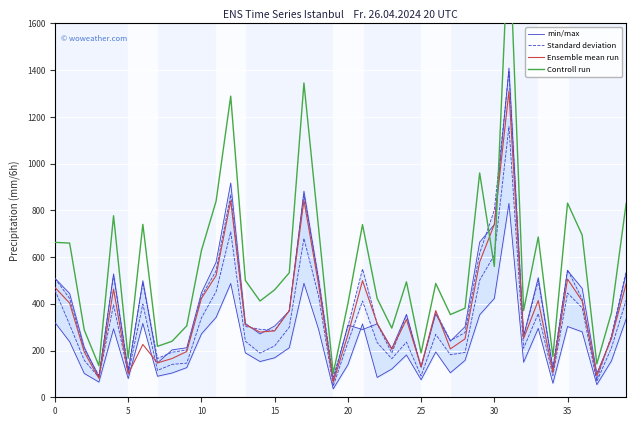

At which label is Standard deviation closest to 735?

30